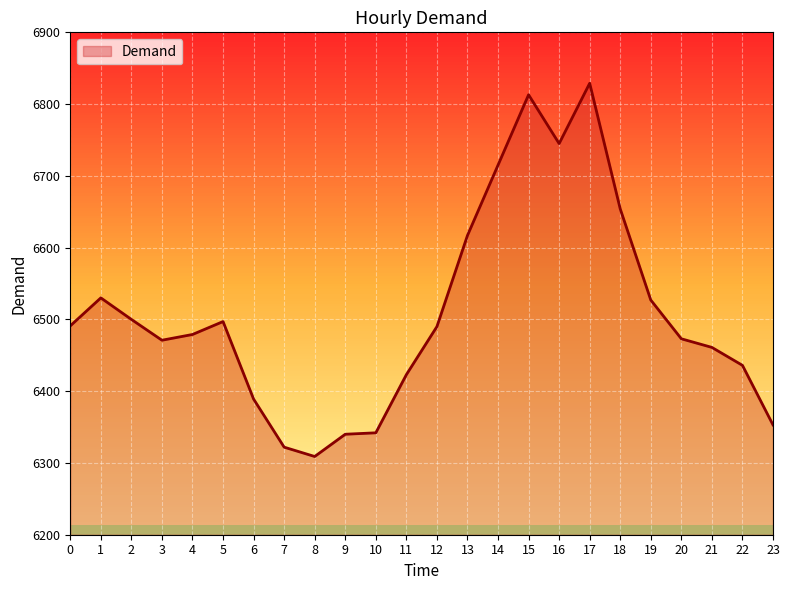

Which label corresponds to the smallest value in the chart?

8